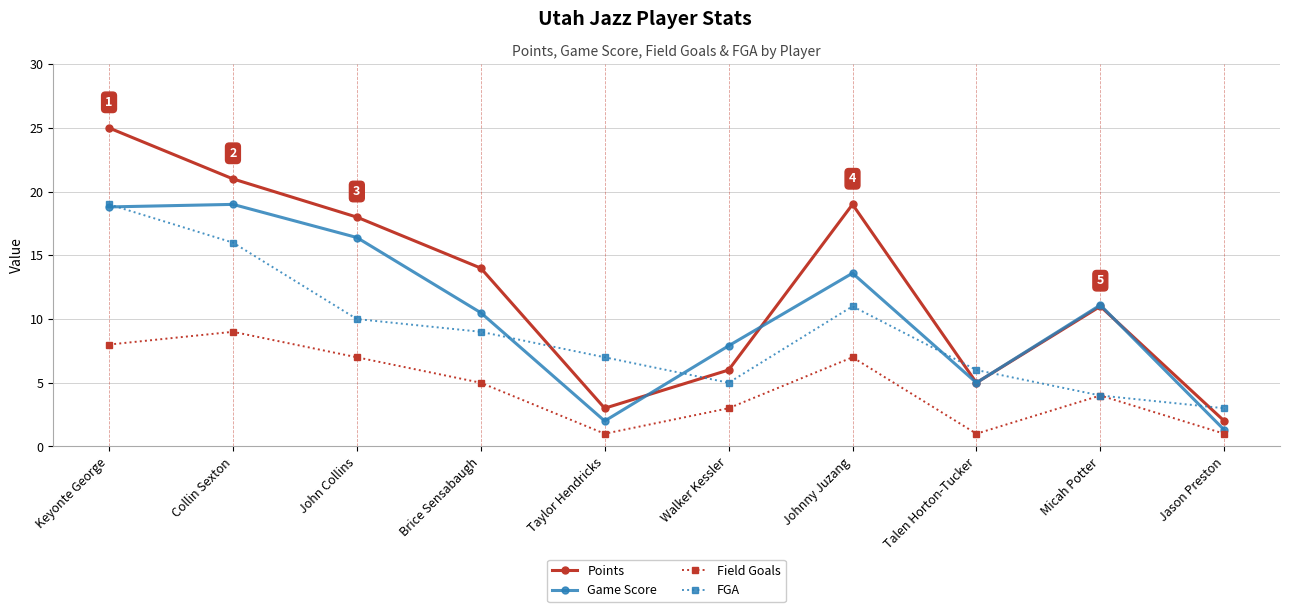

What is the smallest value displayed?

1.0